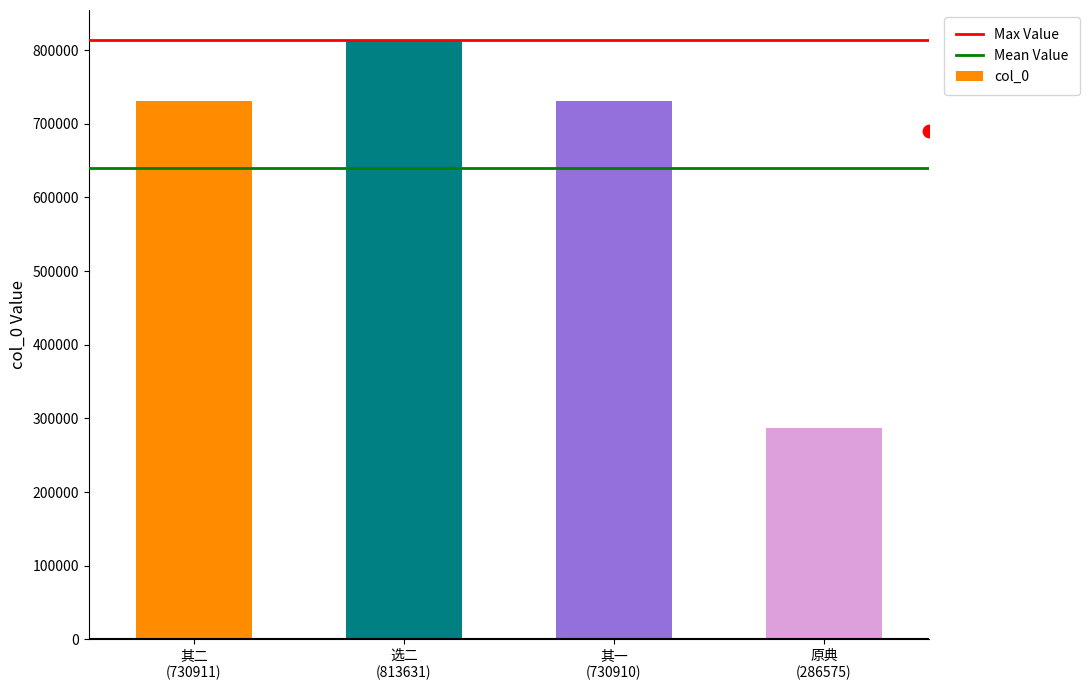

Approximately how many times larger is the value at 其二 (730911) compared to 原典 (286575)?

2.6